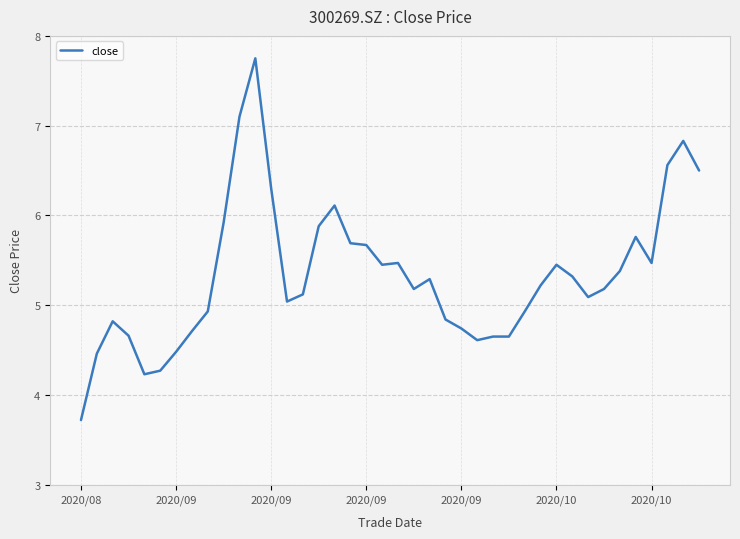

What is the difference between the maximum and minimum values?

4.0